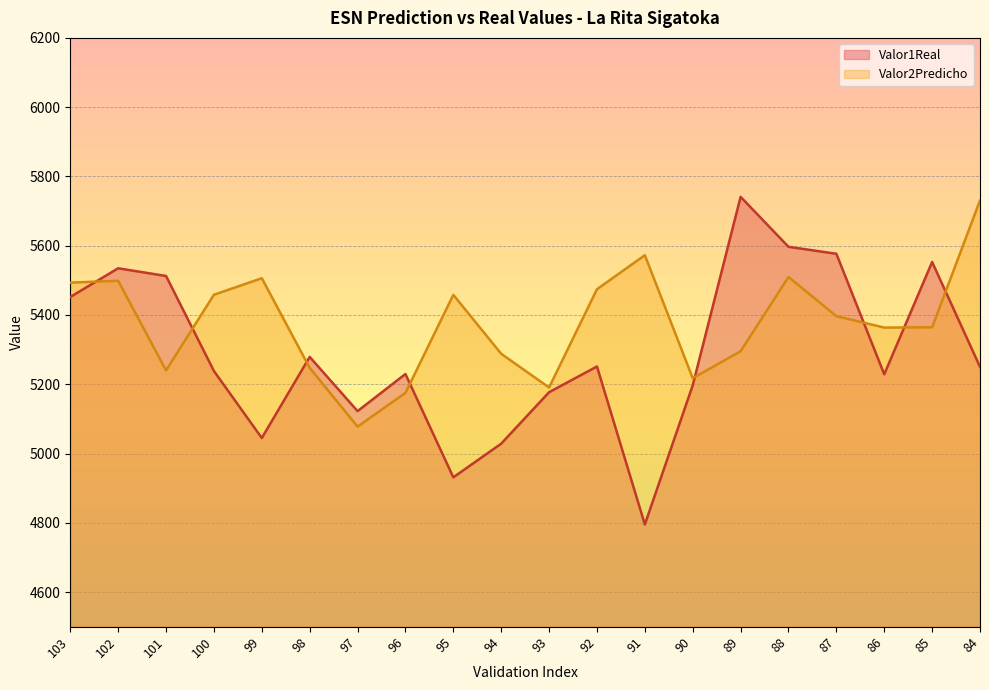

At which category is the sum across all series the highest?

88